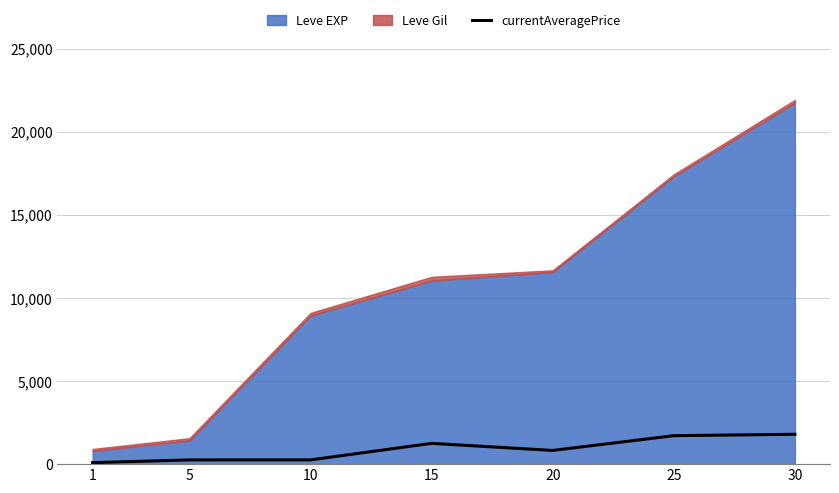

What is the highest value of the currentAveragePrice series?

1796.9